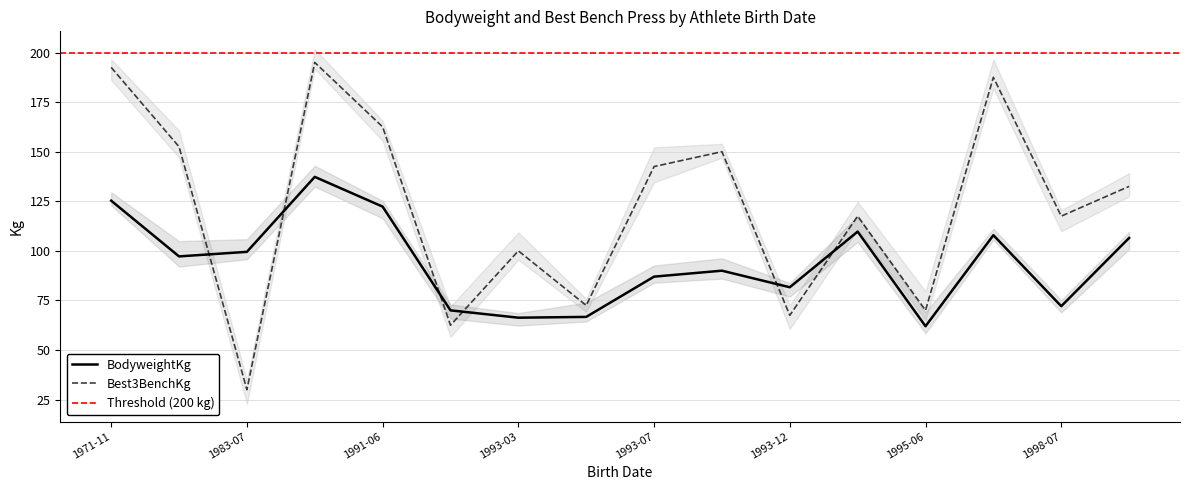

At which label does Best3BenchKg first exceed 132?

1971-11